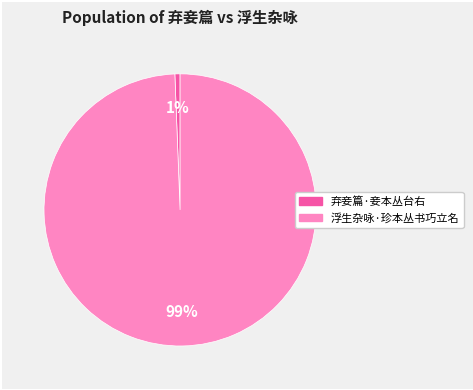

To the nearest percent, what portion does 浮生杂咏·珍本丛书巧立名 represent?

99%